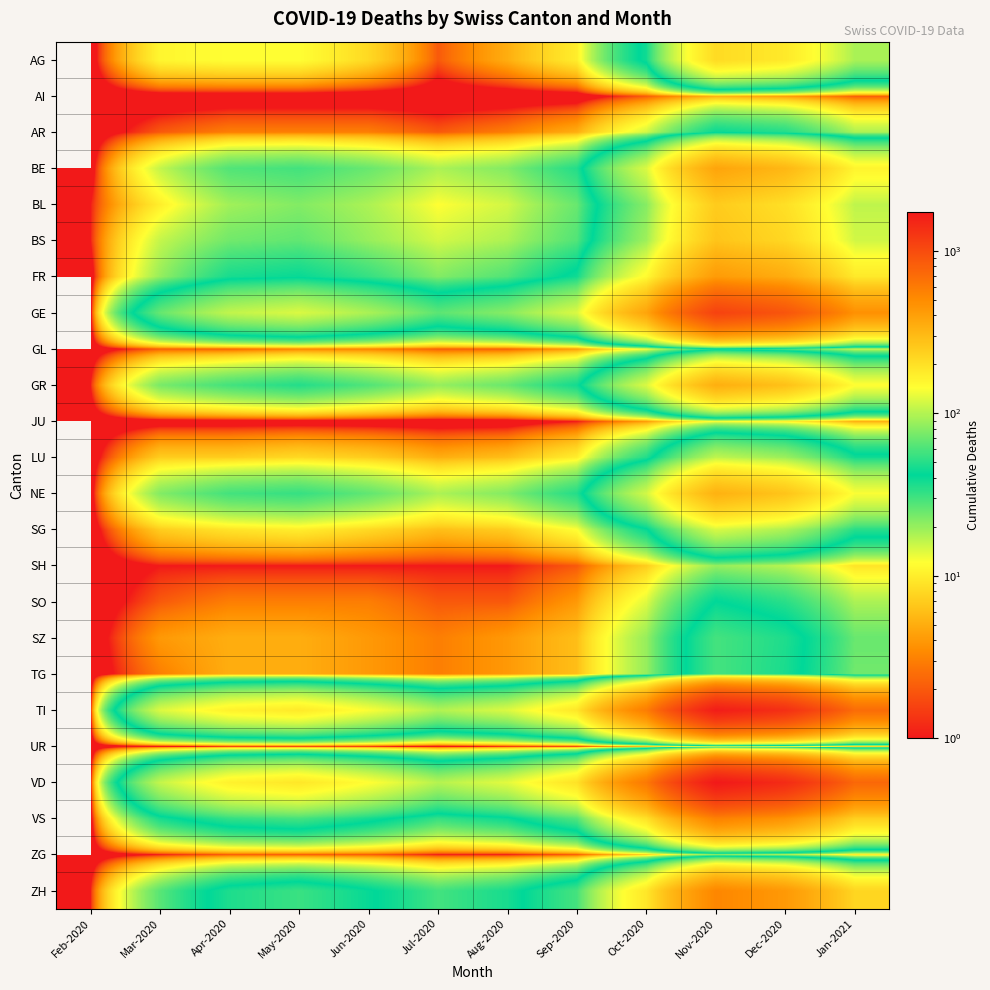

Which category has the lowest value across all series?

Feb-2020